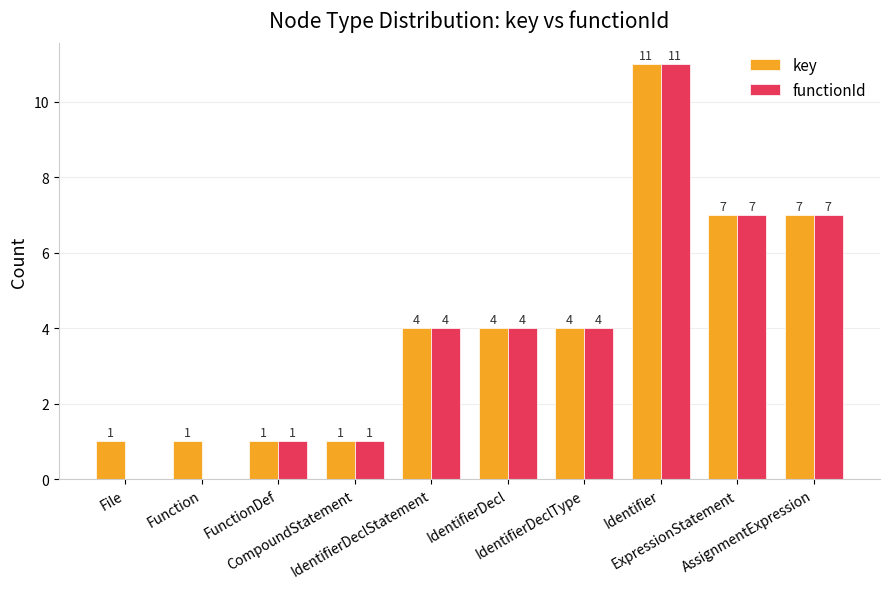

What is the sum of all key values?

41